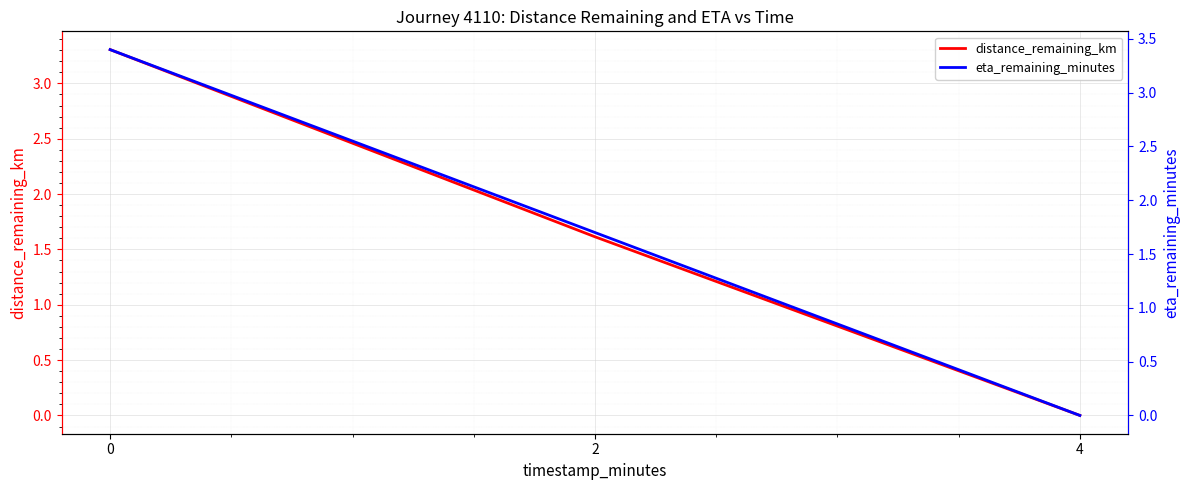

True or false: distance_remaining_km has a value of 3.3 at 0.

True